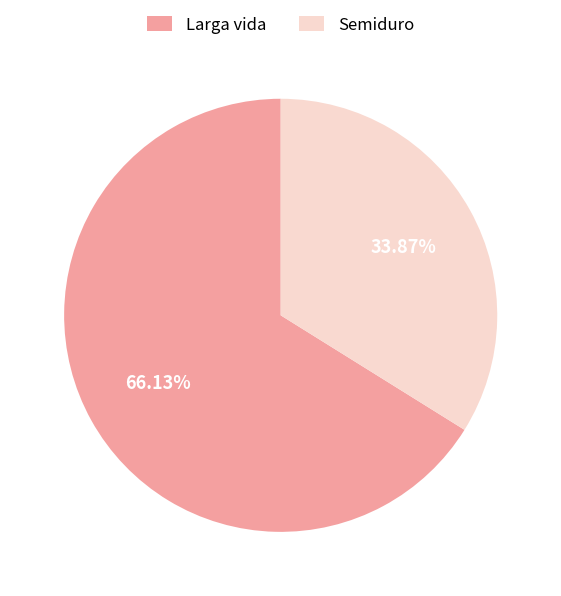

What percentage is the Semiduro slice, to the nearest percent?

34%